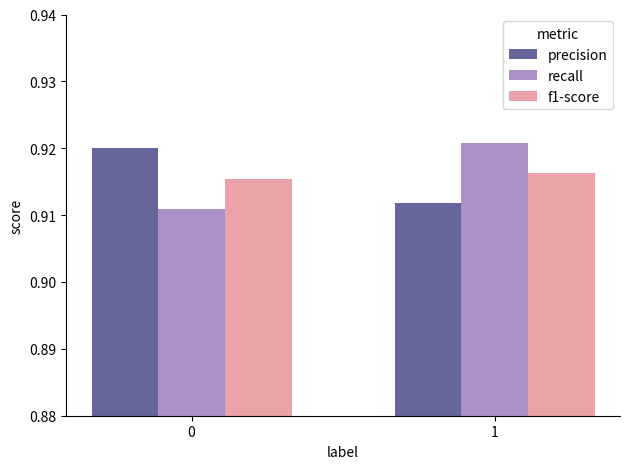

How many bars are there in total?

6